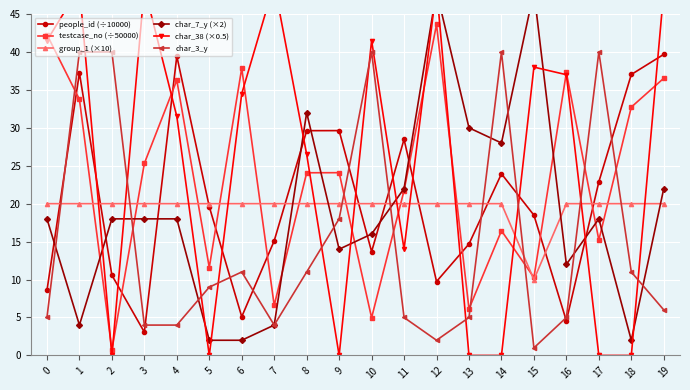

Between 11 and 15, which is larger?

11